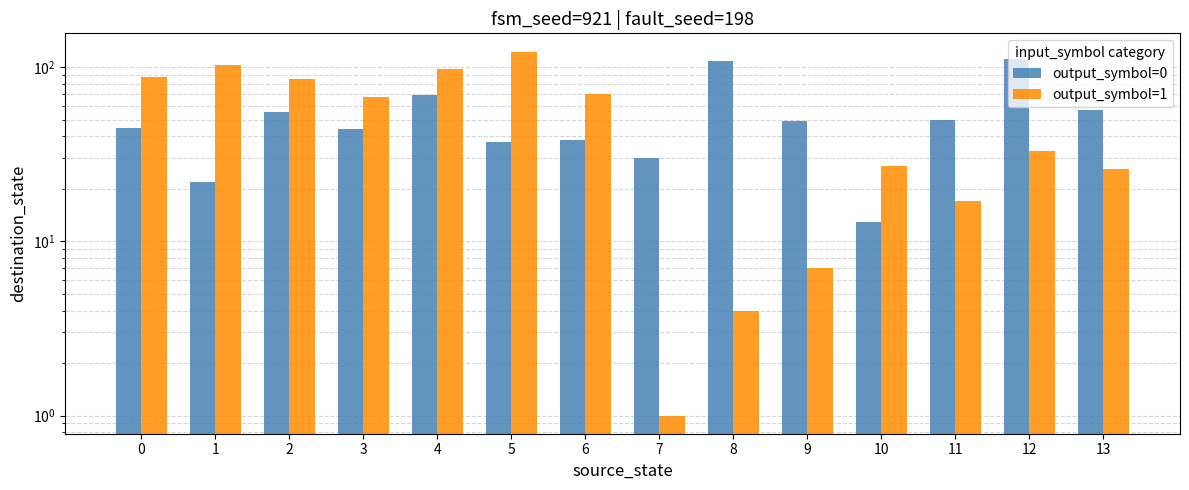

What are all the series names shown in the legend?

output_symbol=0, output_symbol=1